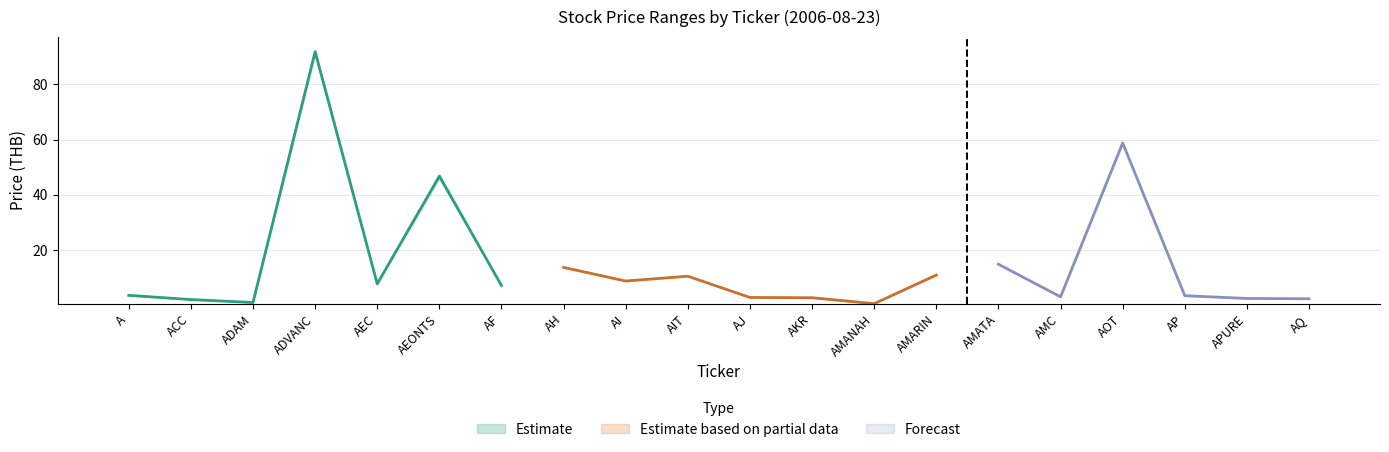

The LOW series shows 2.9 at AJ. True or false?

True